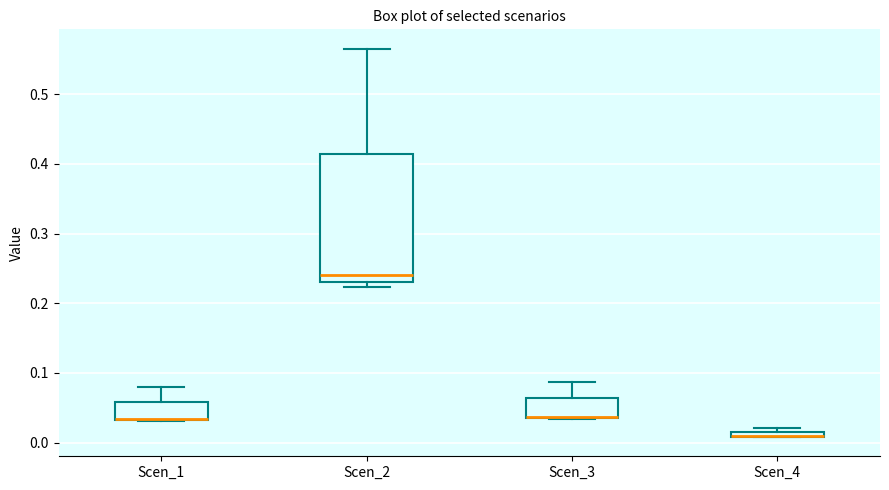

Where is the lower edge of the box for Scen_4 on the y-axis? The values are not printed on the chart, so give them approximately, as read against the axis.

0.01